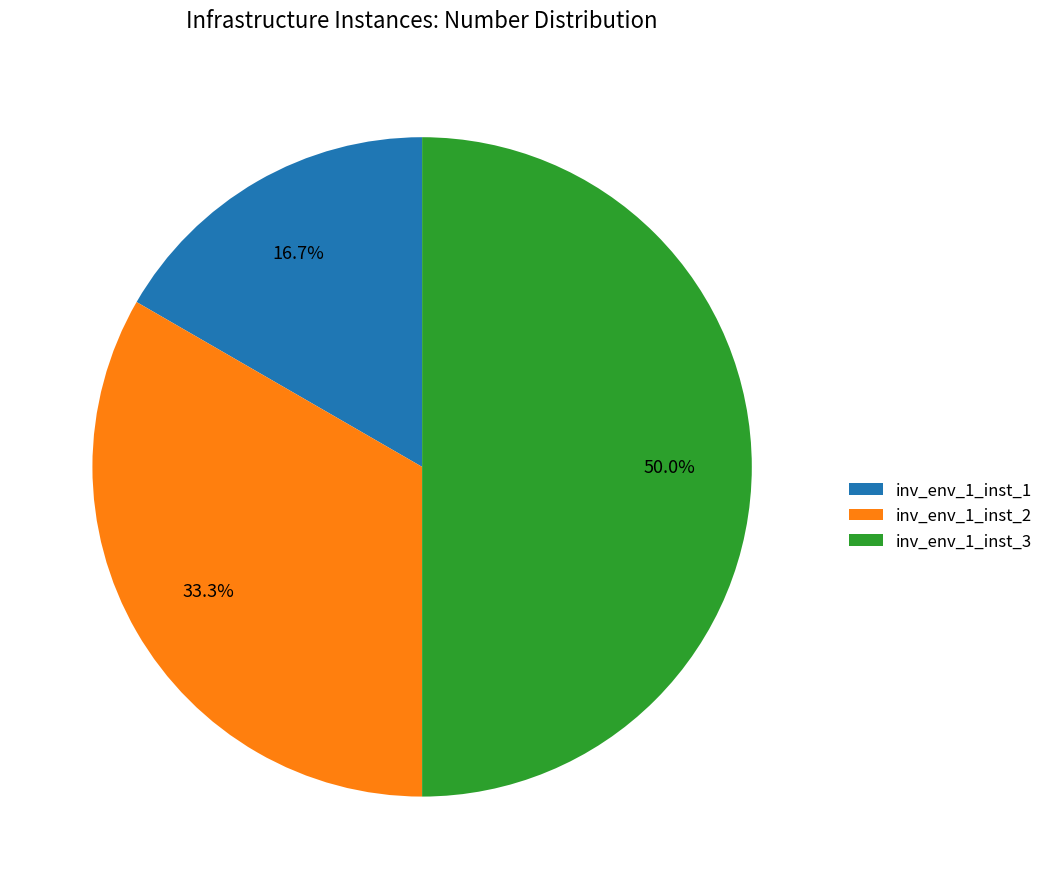

To the nearest percent, what is the combined percentage of inv_env_1_inst_2 and inv_env_1_inst_1?

50%